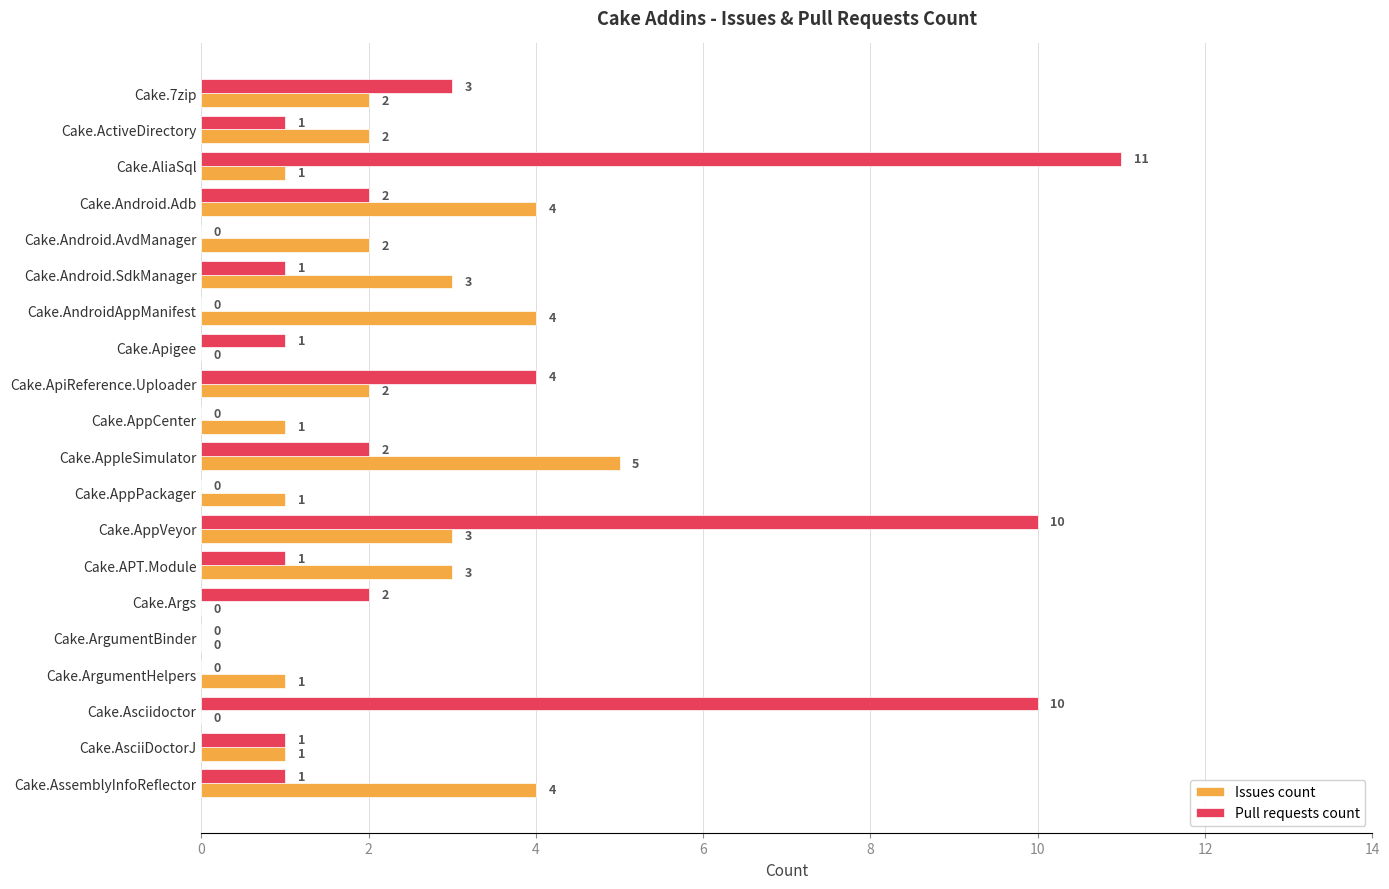

Which series has the largest range (max minus min)?

Pull requests count